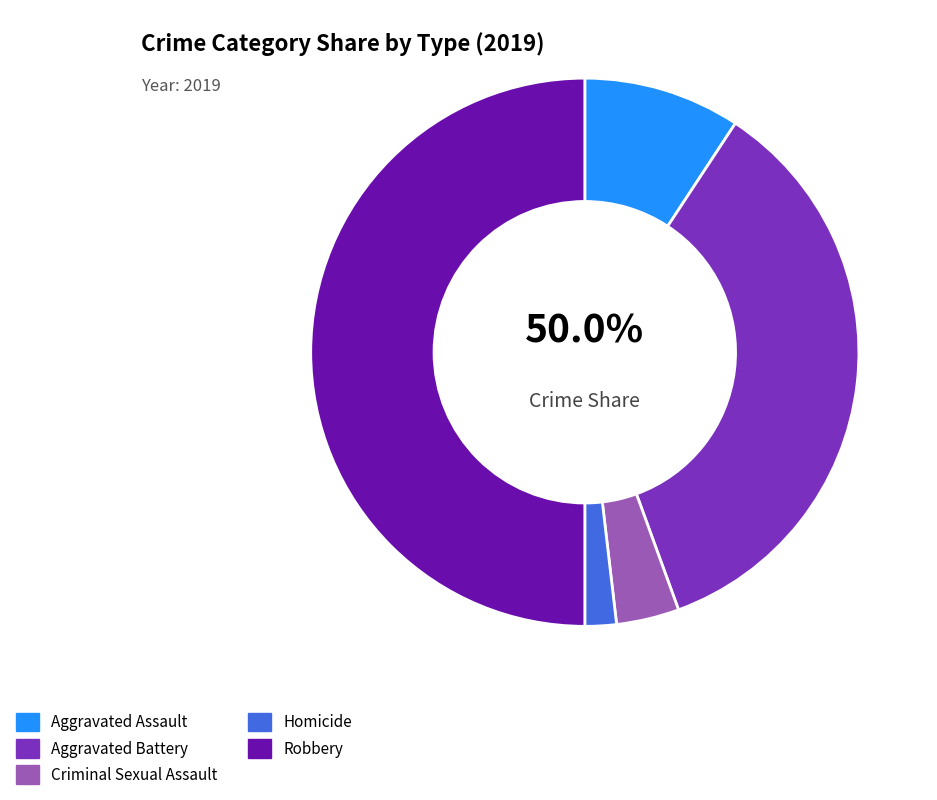

True or false: Aggravated Assault accounts for 9% of the total.

True